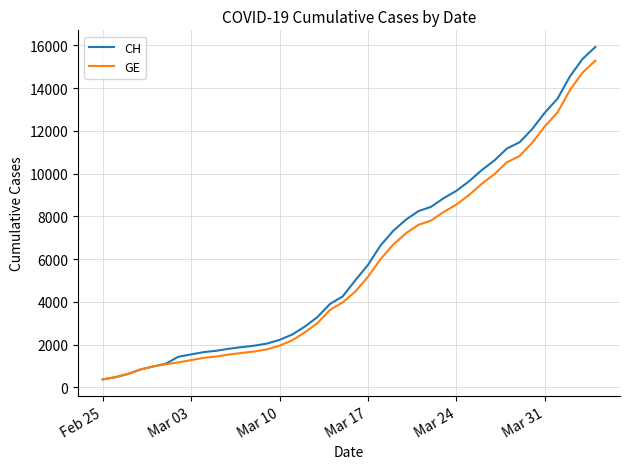

What is the highest value of the GE series?

15284